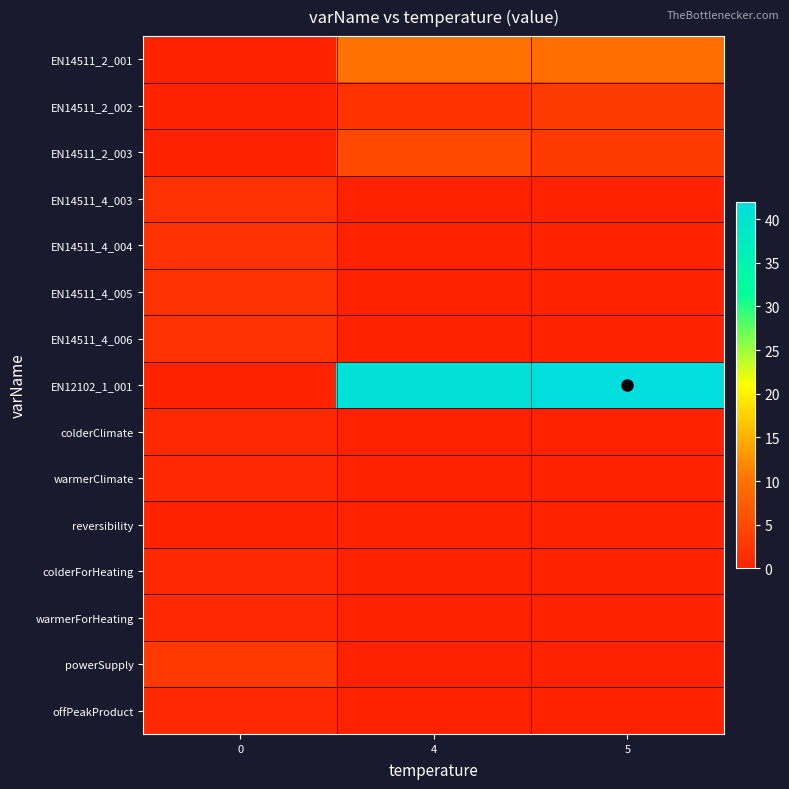

What is the difference between the highest and lowest values at 0?

3.0